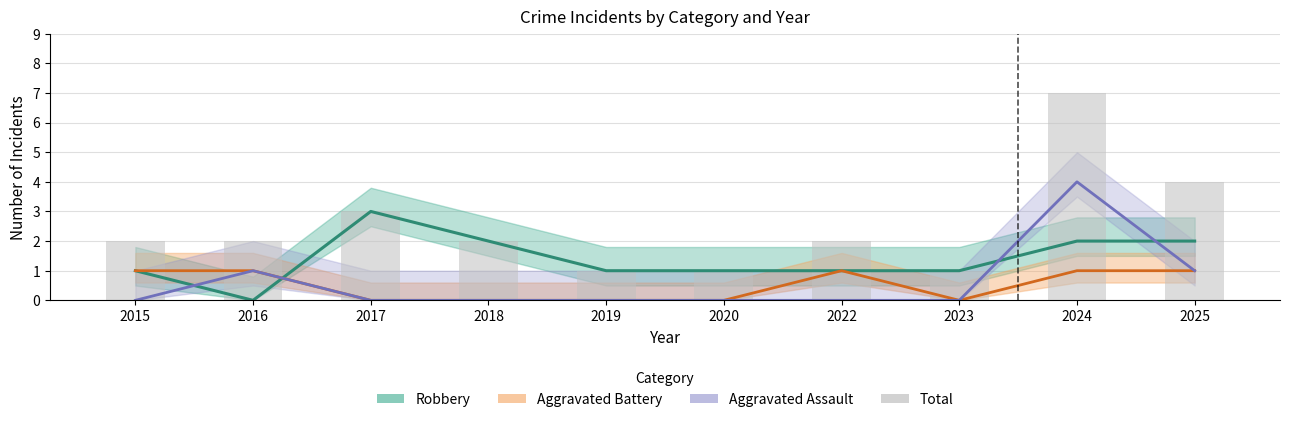

How many data points in Aggravated Battery are less than 1?

5